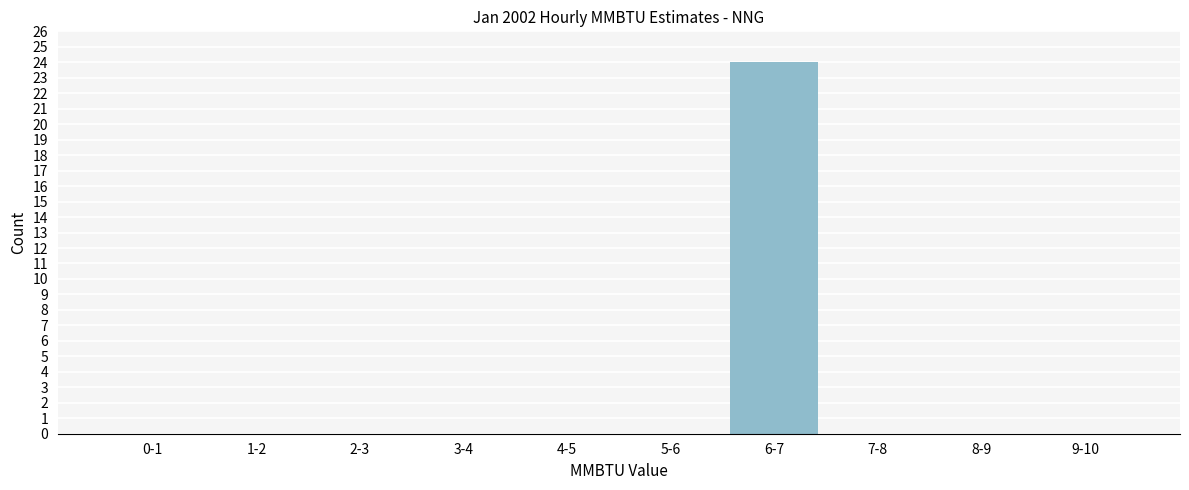

Reading left to right, transcribe all the data shown in this chart.

0-1=0	1-2=0	2-3=0	3-4=0	4-5=0	5-6=0	6-7=24	7-8=0	8-9=0	9-10=0